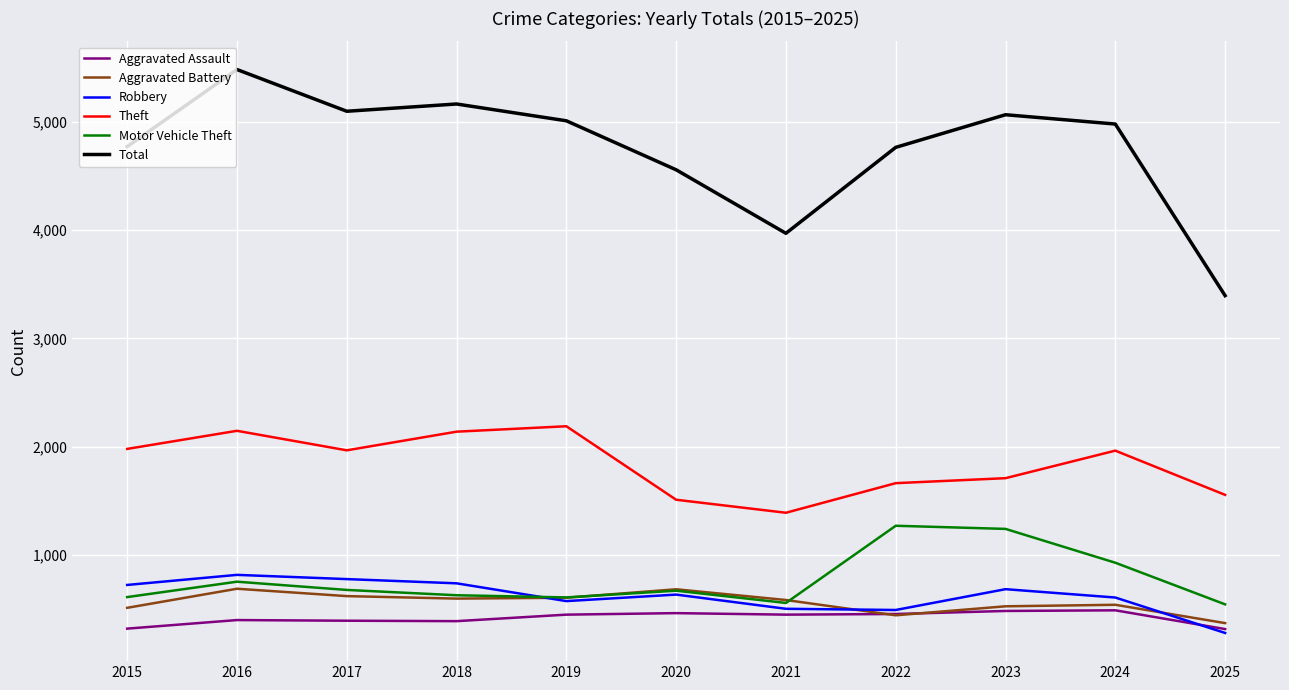

What is the maximum value shown in the chart?

5481